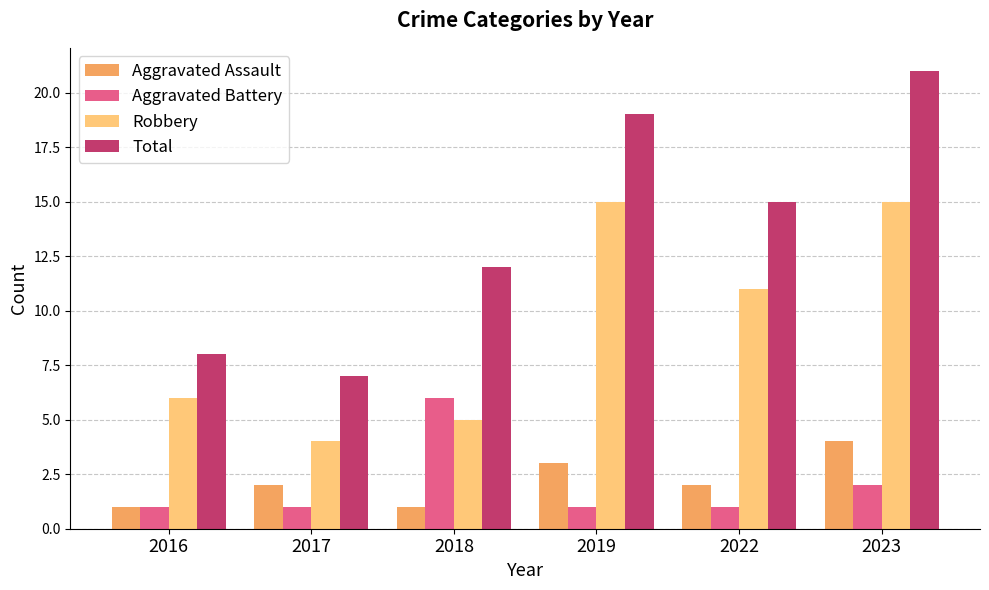

The value of Robbery at 2017 is 7. True or false?

False